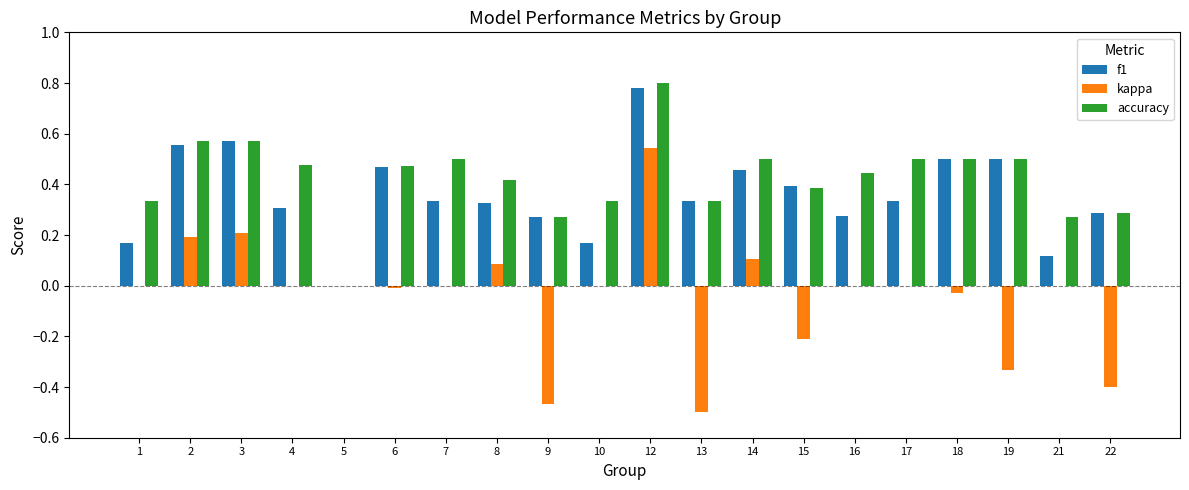

How many data points in f1 are above 0?

19